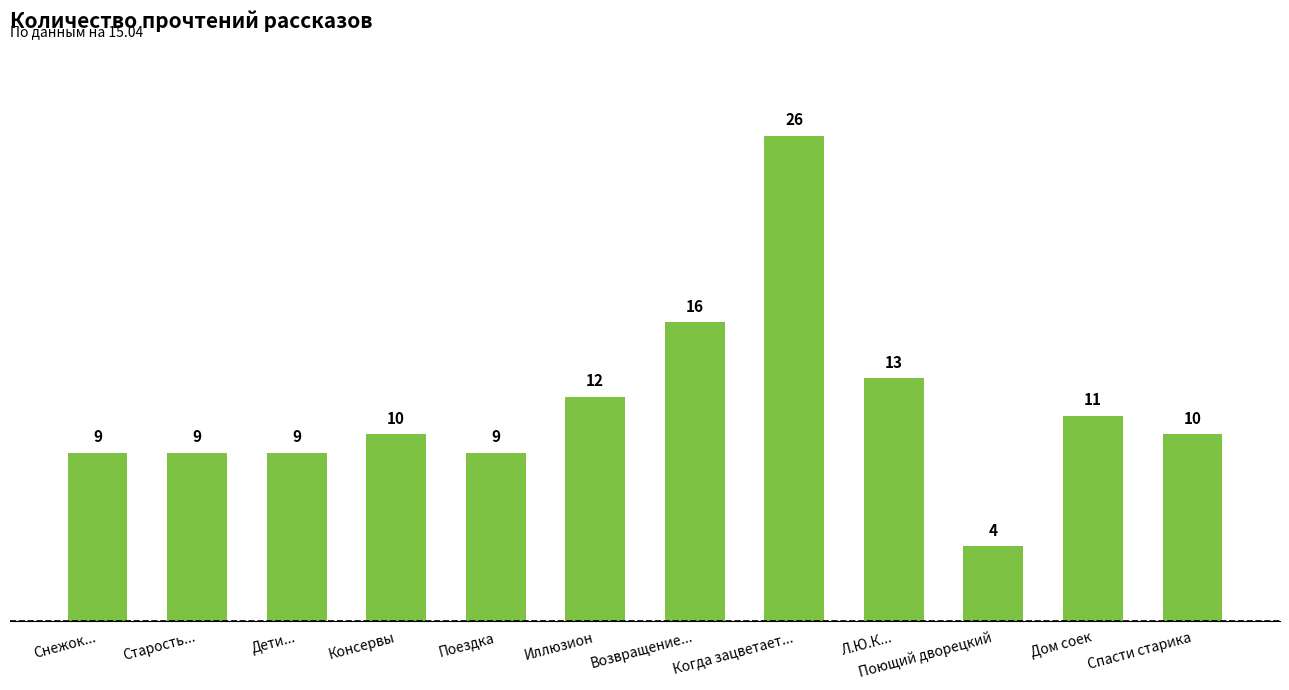

What is the approximate value at Возвращение..., to the nearest 10?

20